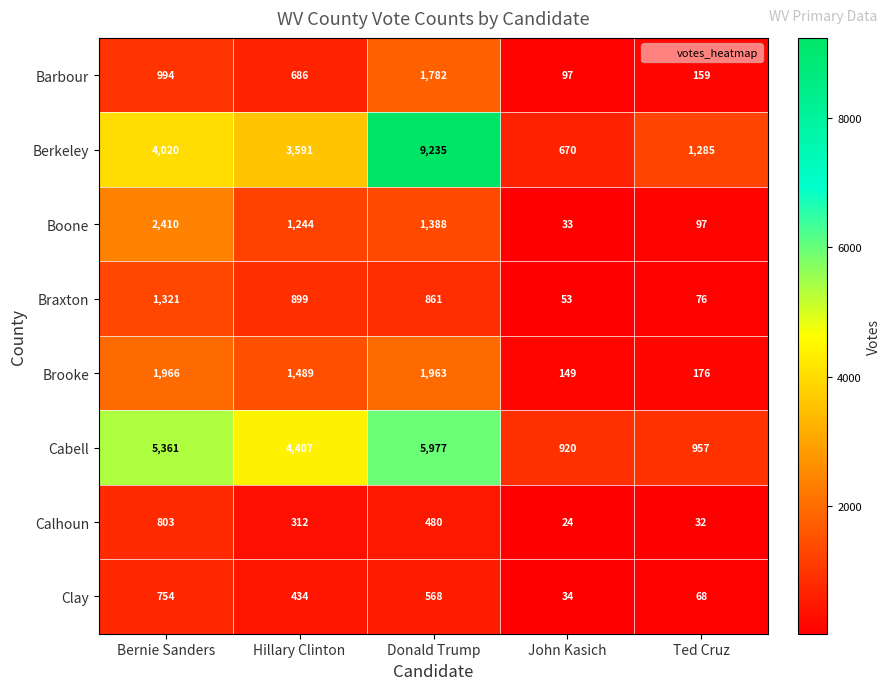

At which label is Berkeley closest to 4952?

Bernie Sanders